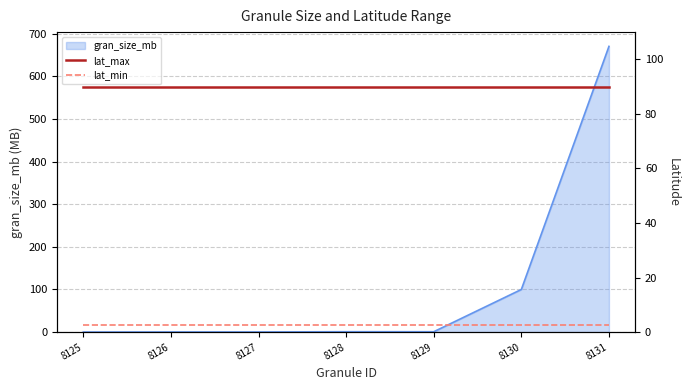

At which label is gran_size_mb closest to 334?

8130